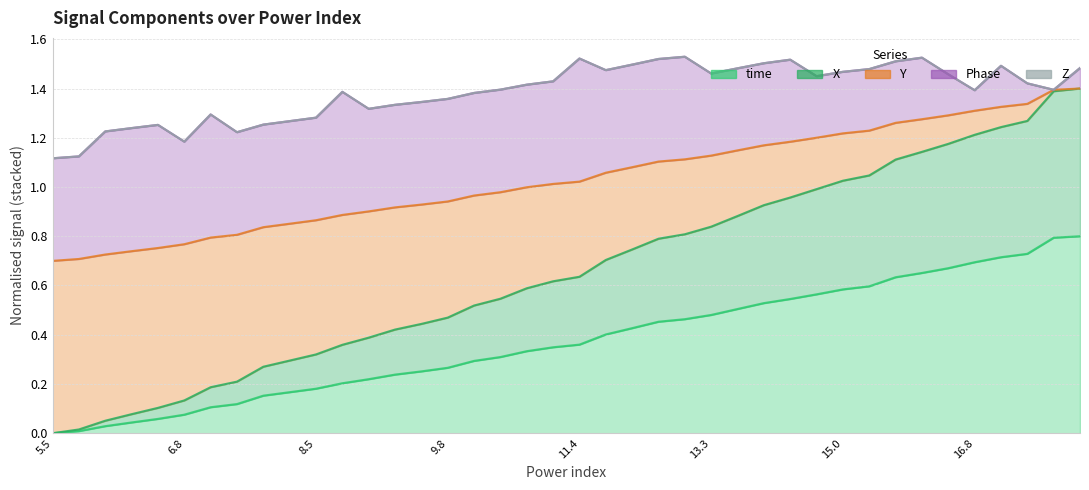

What is the difference between the highest and lowest values at 6.8?

0.7